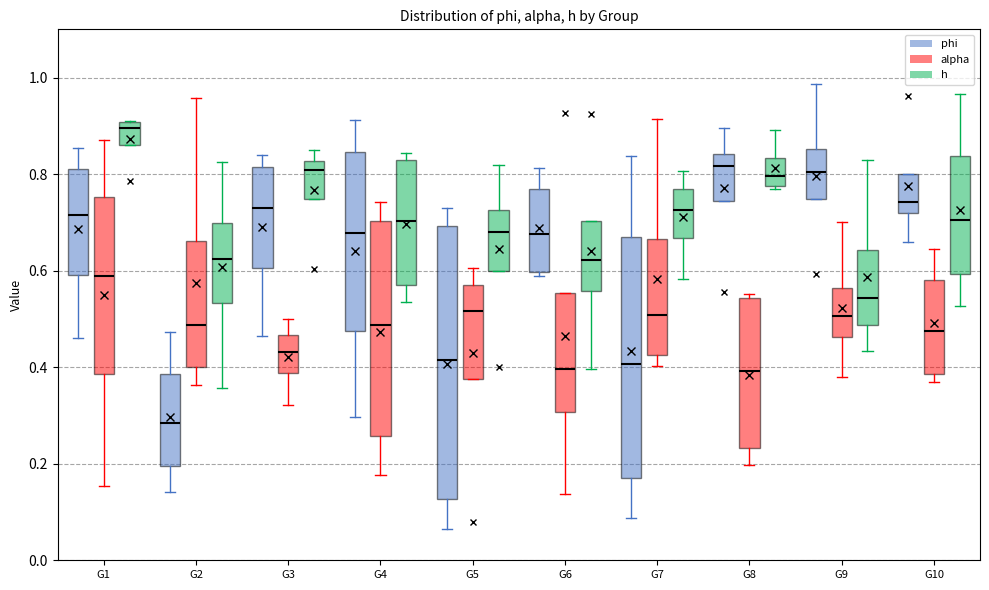

Reading left to right, transcribe this box plot: for each box, give where its median line is, the range the box spans, and where its two whiskers end, as read against the y-axis. The values are not printed on the chart, so give them approximately, as read against the axis.

G1 (phi): median 0.72, box 0.60 to 0.82, whiskers 0.46 to 0.86
G1 (alpha): median 0.58, box 0.38 to 0.76, whiskers 0.16 to 0.88
G1 (h): median 0.90 (just below the box's upper edge), box 0.86 to 0.90, whiskers 0.86 to 0.92
G2 (phi): median 0.28, box 0.20 to 0.38, whiskers 0.14 to 0.48
G2 (alpha): median 0.48, box 0.40 to 0.66, whiskers 0.36 to 0.96
G2 (h): median 0.62, box 0.54 to 0.70, whiskers 0.36 to 0.82
G3 (phi): median 0.72, box 0.60 to 0.82, whiskers 0.46 to 0.84
G3 (alpha): median 0.44, box 0.38 to 0.46, whiskers 0.32 to 0.50
G3 (h): median 0.80, box 0.74 to 0.82, whiskers 0.74 to 0.86
G4 (phi): median 0.68, box 0.48 to 0.84, whiskers 0.30 to 0.92
G4 (alpha): median 0.48, box 0.26 to 0.70, whiskers 0.18 to 0.74
G4 (h): median 0.70, box 0.56 to 0.82, whiskers 0.54 to 0.84
G5 (phi): median 0.42, box 0.12 to 0.70, whiskers 0.06 to 0.72
G5 (alpha): median 0.52, box 0.38 to 0.58, whiskers 0.38 to 0.60
G5 (h): median 0.68, box 0.60 to 0.72, whiskers 0.60 to 0.82
G6 (phi): median 0.68, box 0.60 to 0.76, whiskers 0.58 to 0.82
G6 (alpha): median 0.40, box 0.30 to 0.56, whiskers 0.14 to 0.56
G6 (h): median 0.62, box 0.56 to 0.70, whiskers 0.40 to 0.70
G7 (phi): median 0.40, box 0.18 to 0.66, whiskers 0.08 to 0.84
G7 (alpha): median 0.50, box 0.42 to 0.66, whiskers 0.40 to 0.92
G7 (h): median 0.72, box 0.66 to 0.76, whiskers 0.58 to 0.80
G8 (phi): median 0.82, box 0.74 to 0.84, whiskers 0.74 to 0.90
G8 (alpha): median 0.40, box 0.24 to 0.54, whiskers 0.20 to 0.56
G8 (h): median 0.80, box 0.78 to 0.84, whiskers 0.76 to 0.90
G9 (phi): median 0.80, box 0.74 to 0.86, whiskers 0.74 to 0.98
G9 (alpha): median 0.50, box 0.46 to 0.56, whiskers 0.38 to 0.70
G9 (h): median 0.54, box 0.48 to 0.64, whiskers 0.44 to 0.82
G10 (phi): median 0.74, box 0.72 to 0.80, whiskers 0.66 to 0.80
G10 (alpha): median 0.48, box 0.38 to 0.58, whiskers 0.36 to 0.64
G10 (h): median 0.70, box 0.60 to 0.84, whiskers 0.52 to 0.96